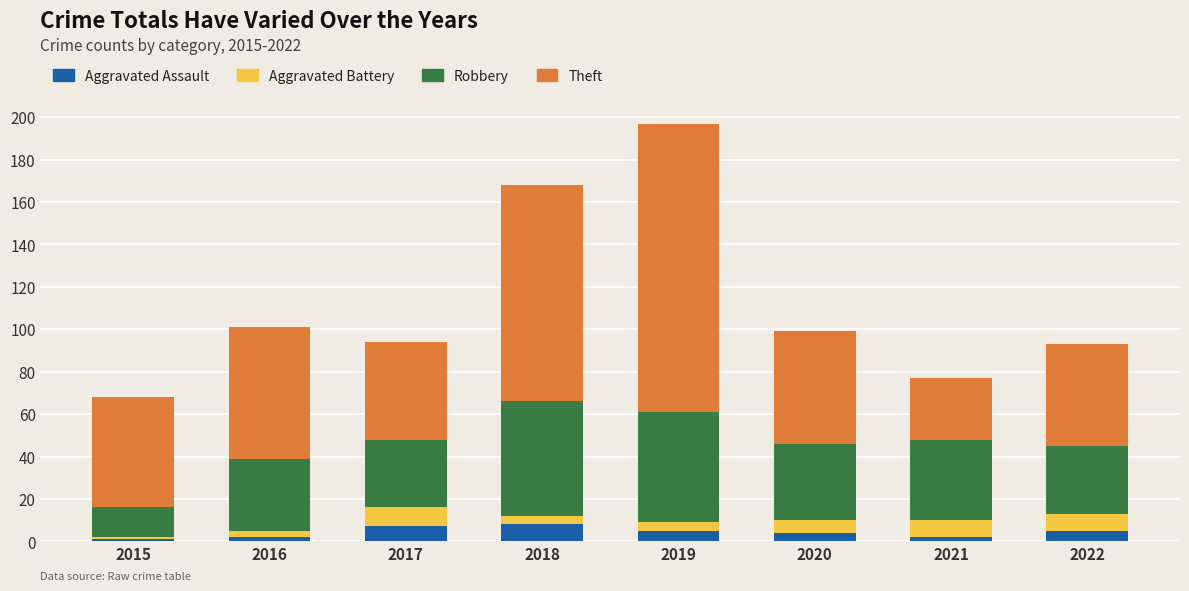

How many bars are there in total?

8